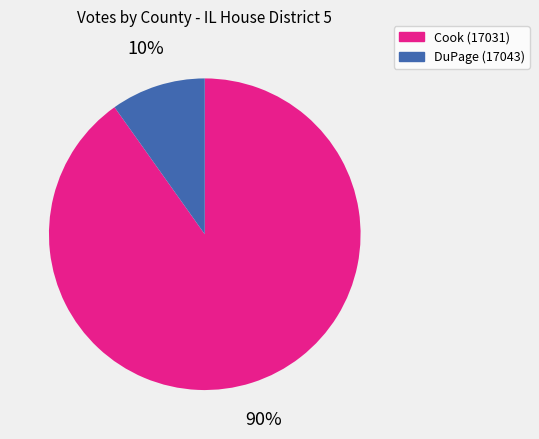

What is the largest slice in the pie chart?

Cook (17031)